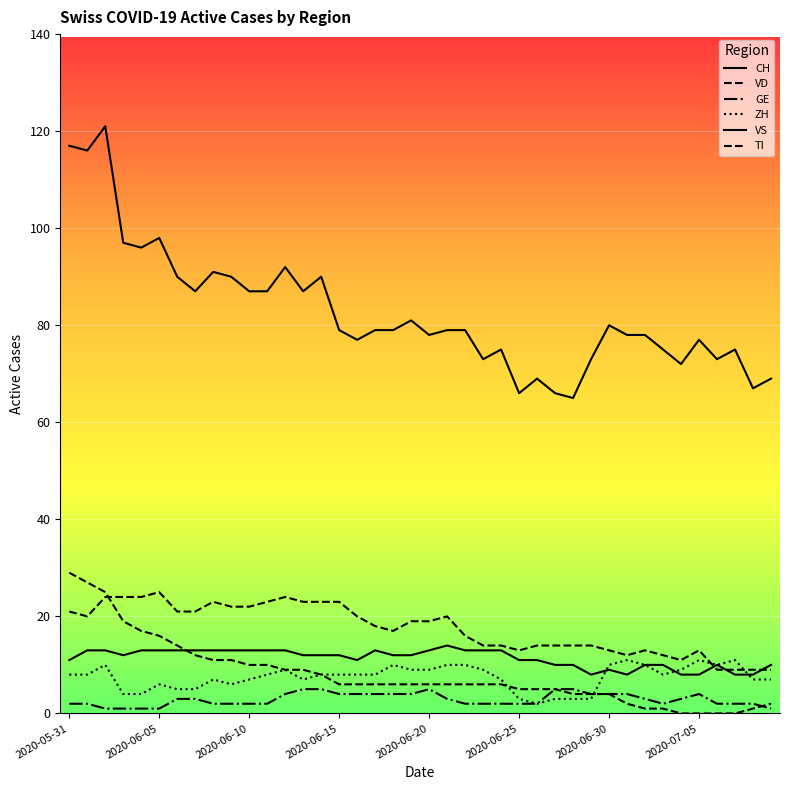

What is the value of the ZH point at the 19th from the left?

10